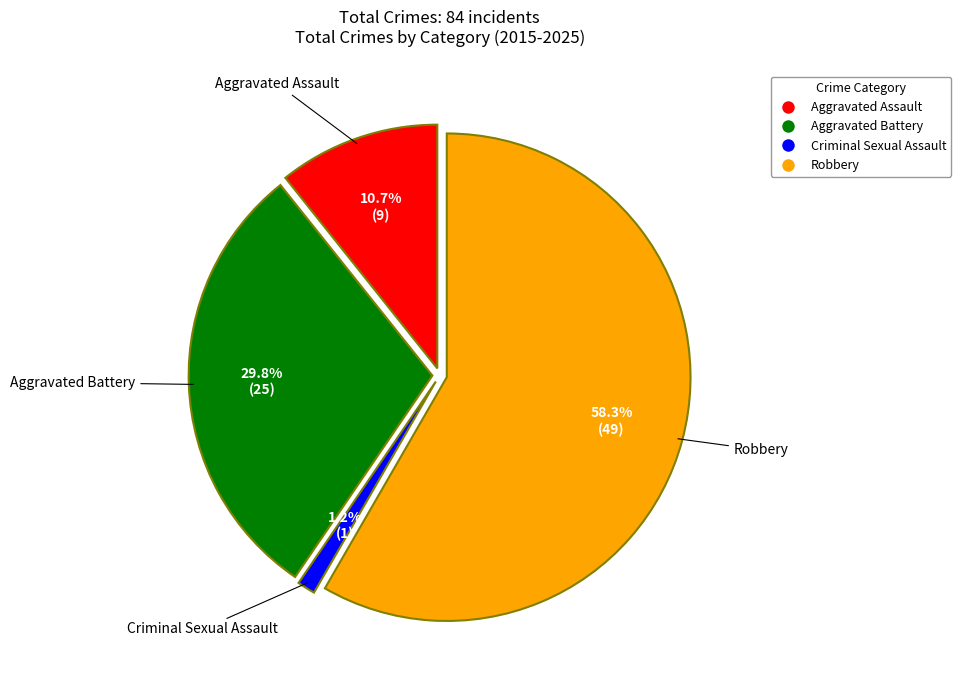

Is there any slice that represents more than half of the pie?

Yes